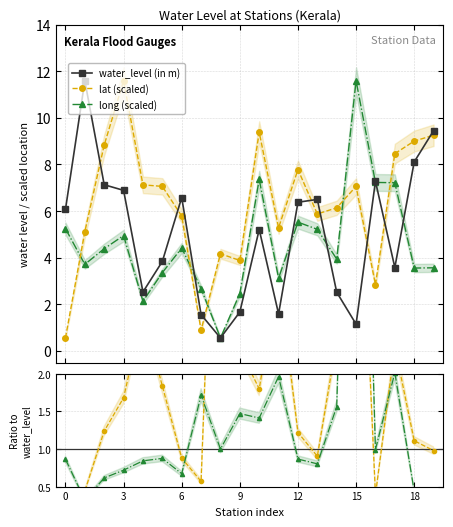

After their last crossing, which series has the higher values: water_level (in m) or lat/wl?

water_level (in m)